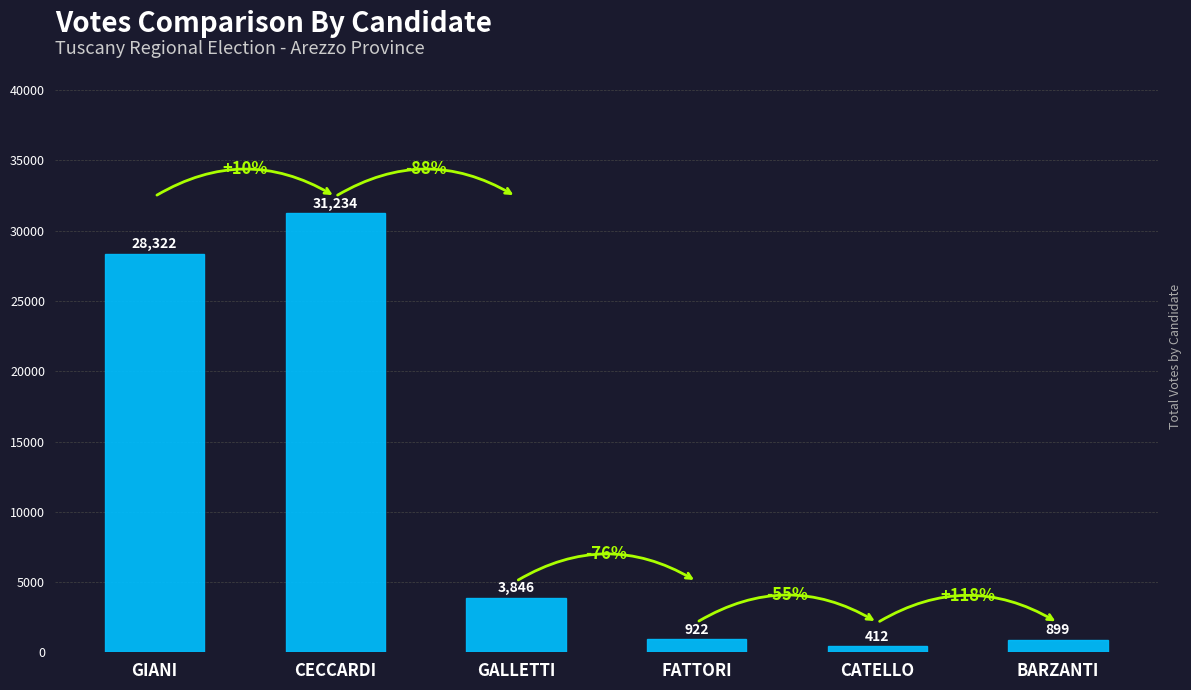

Are the bars grouped side by side (vs. stacked)?

No